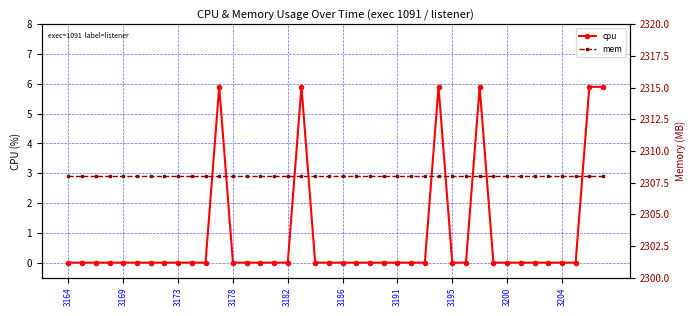

True or false: cpu has a value of 2.6 at 31.

False